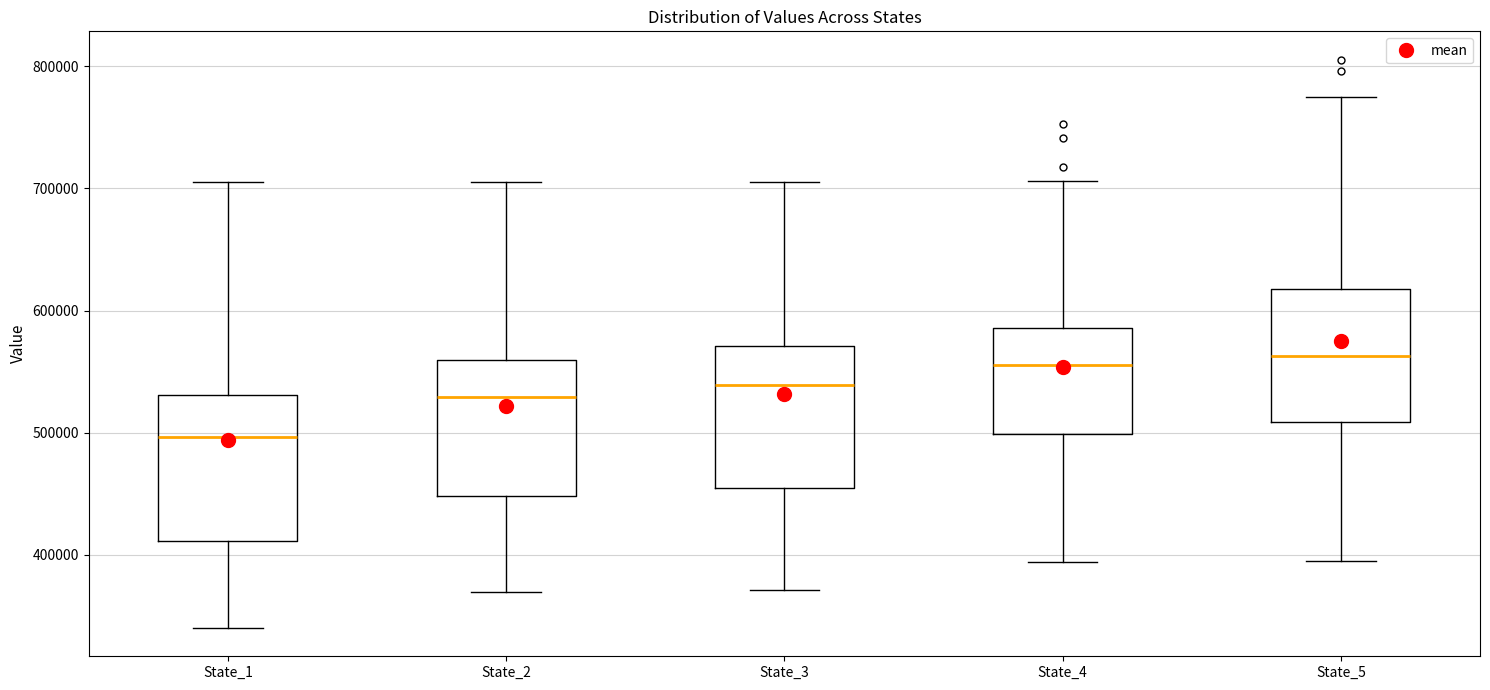

Reading left to right, transcribe this box plot: for each box, give where its median line is, the range the box spans, and where its two whiskers end, as read against the y-axis. The values are not printed on the chart, so give them approximately, as read against the axis.

State_1: median 500000, box 410000 to 530000, whiskers 340000 to 700000
State_2: median 530000, box 450000 to 560000, whiskers 370000 to 710000
State_3: median 540000, box 450000 to 570000, whiskers 370000 to 710000
State_4: median 560000, box 500000 to 590000, whiskers 390000 to 710000
State_5: median 560000, box 510000 to 620000, whiskers 390000 to 770000